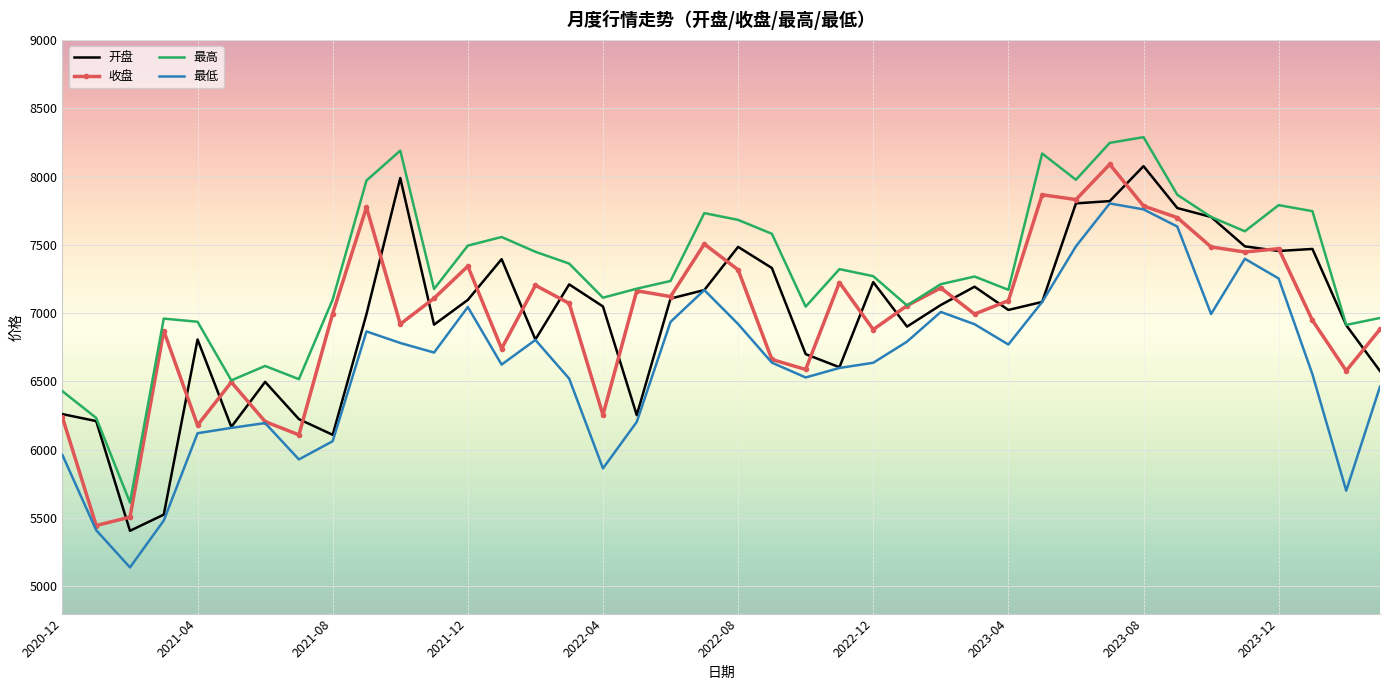

True or false: 最低 and 最高 intersect in this chart.

False